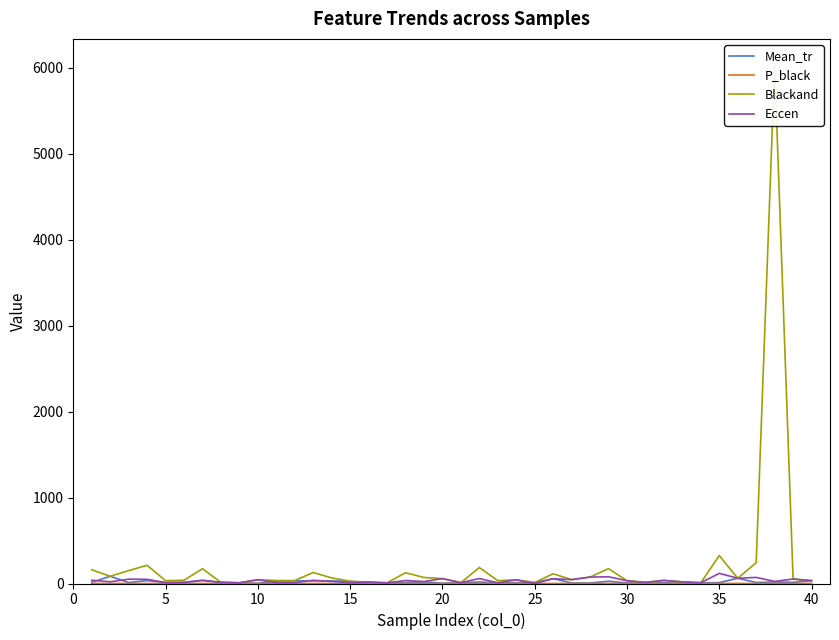

True or false: Mean_tr and P_black intersect in this chart.

False